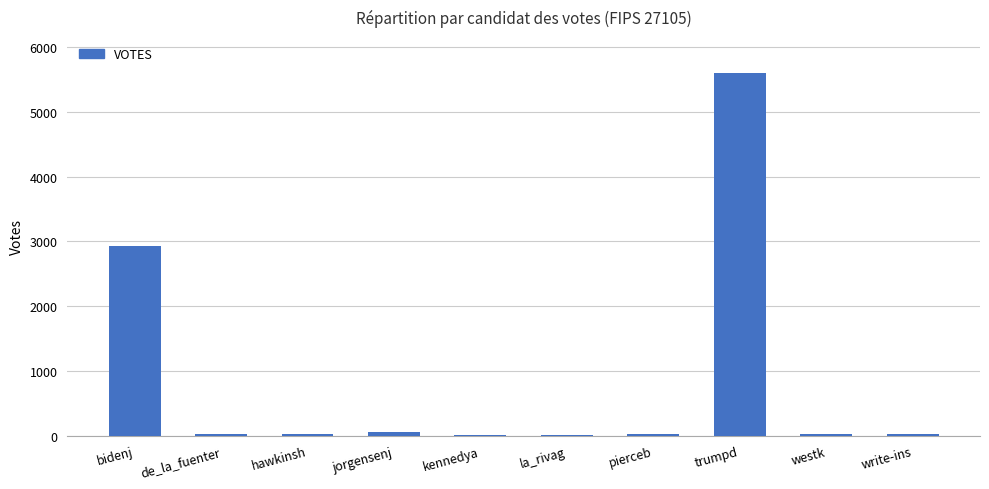

What is the sum of all values?

8715